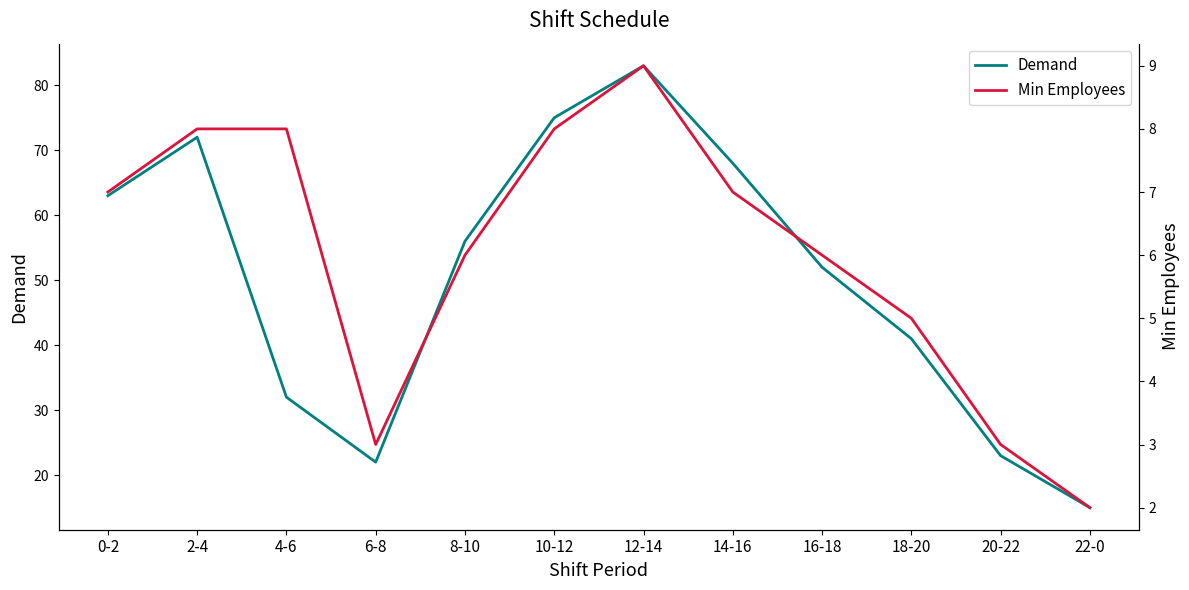

True or false: Min Employees has more than 1 interior local peaks.

False